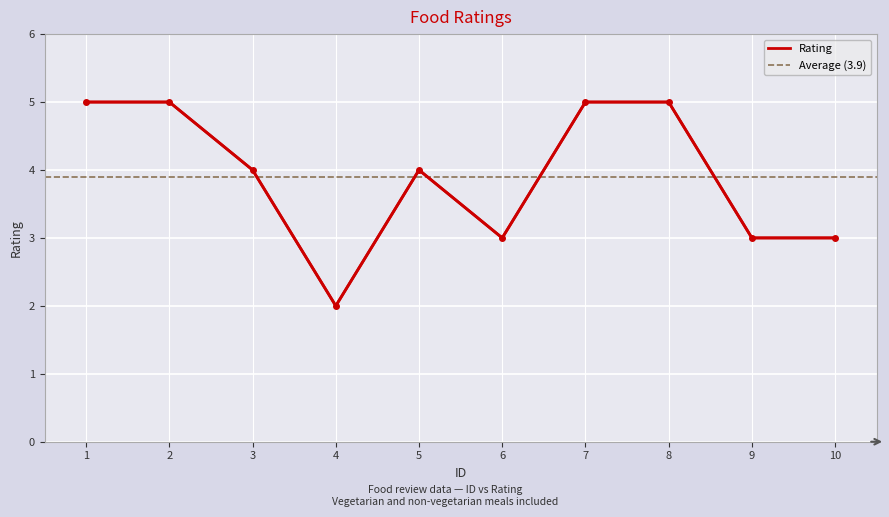

Is it true that Rating equals 3 at 10?

True